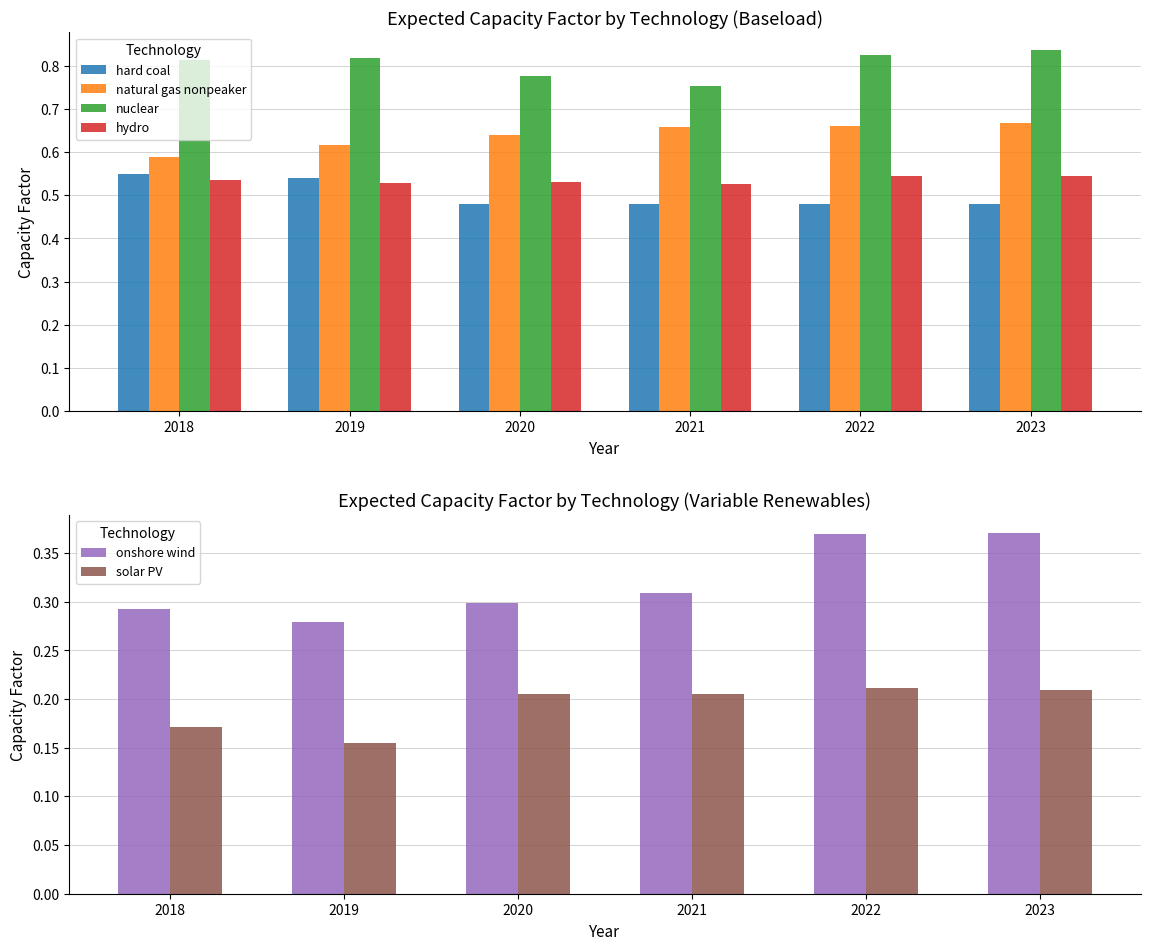

Reading right to left, extract all data points from this chart.

hard coal: 0.5	0.5	0.5	0.5	0.5	0.6
natural gas nonpeaker: 0.7	0.7	0.7	0.6	0.6	0.6
nuclear: 0.8	0.8	0.8	0.8	0.8	0.8
hydro: 0.5	0.5	0.5	0.5	0.5	0.5
onshore wind: 0.4	0.4	0.3	0.3	0.3	0.3
solar PV: 0.2	0.2	0.2	0.2	0.2	0.2